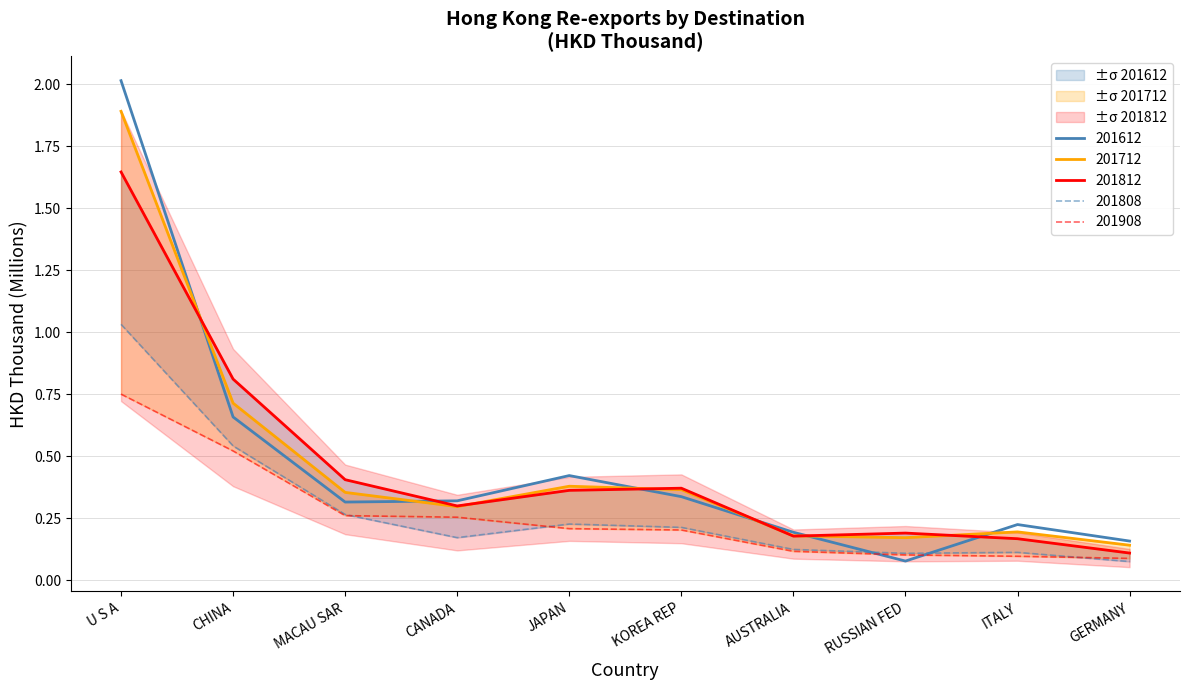

Is it true that 201908 equals 0.0 at AUSTRALIA?

False